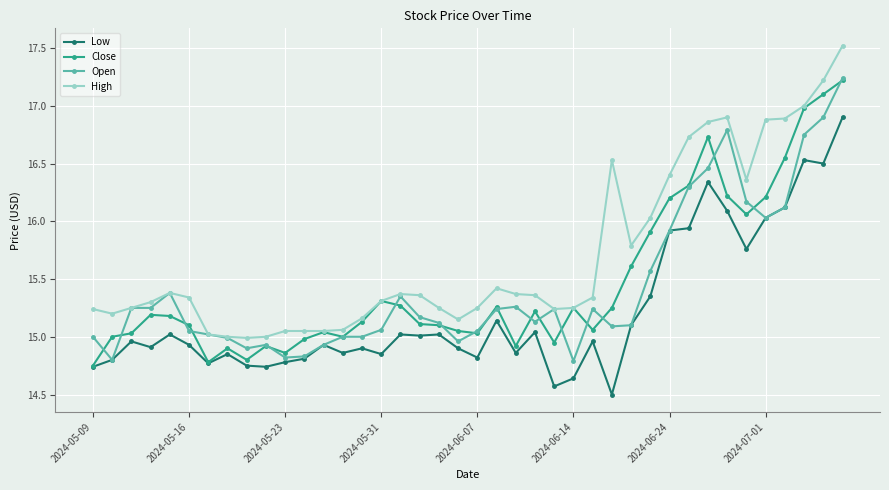

At how many categories does at least one series exceed 14?

40